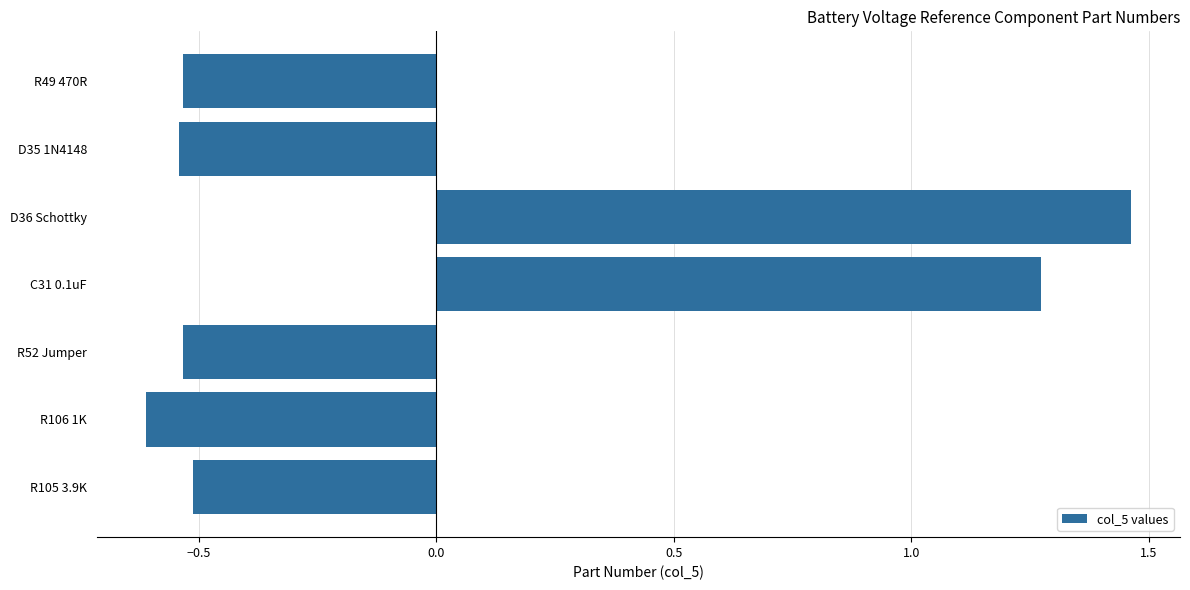

Which has a higher value, C31 0.1uF or R105 3.9K?

C31 0.1uF